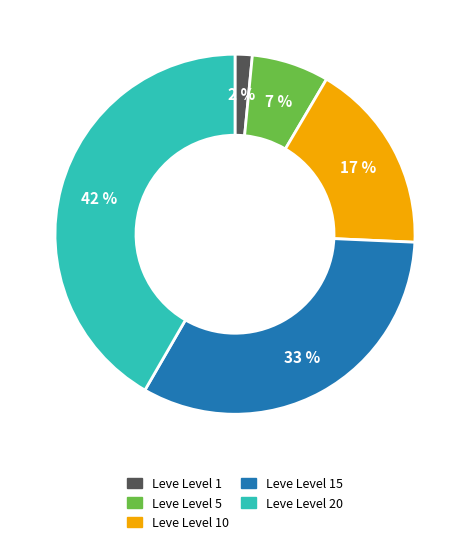

To the nearest percent, what is the average slice percentage?

20%